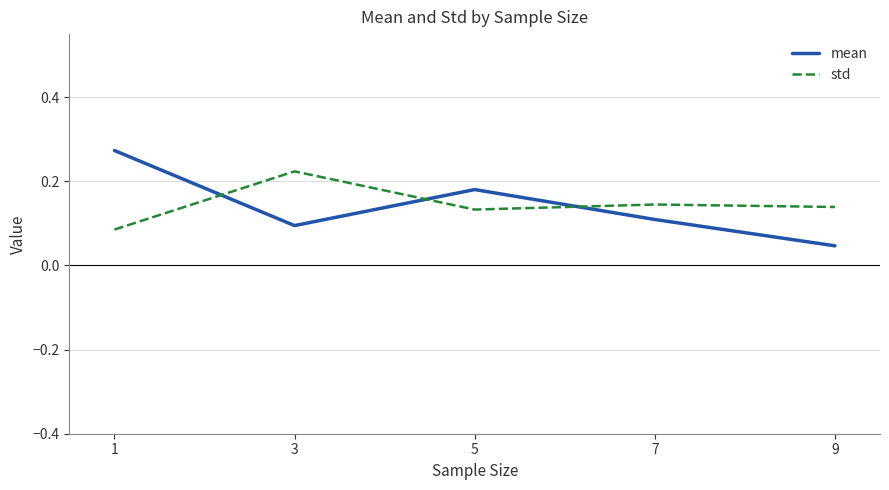

At which label is std closest to 0?

1